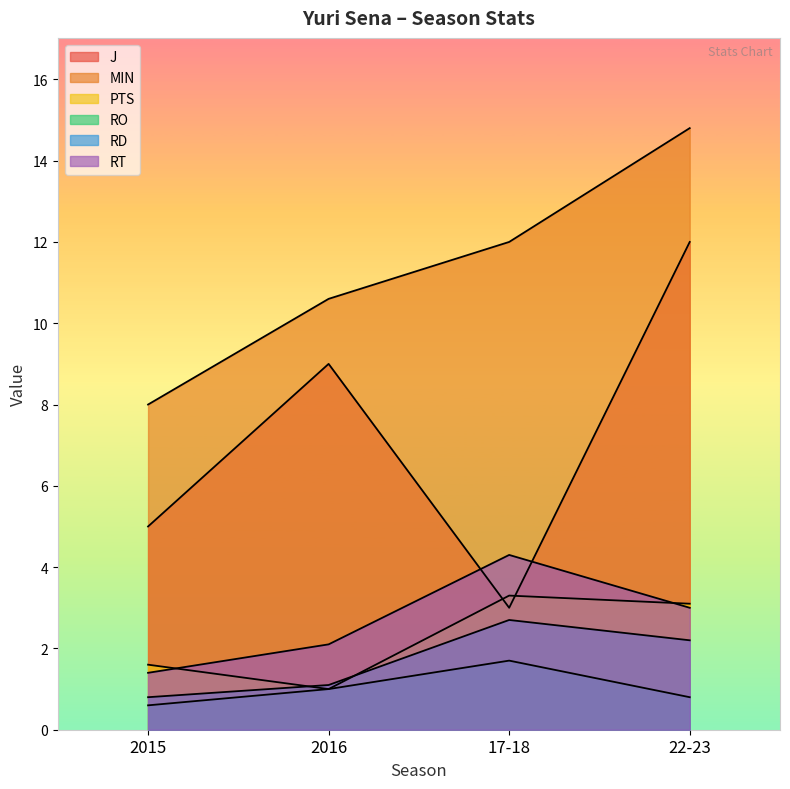

How many lines are shown in the chart?

6